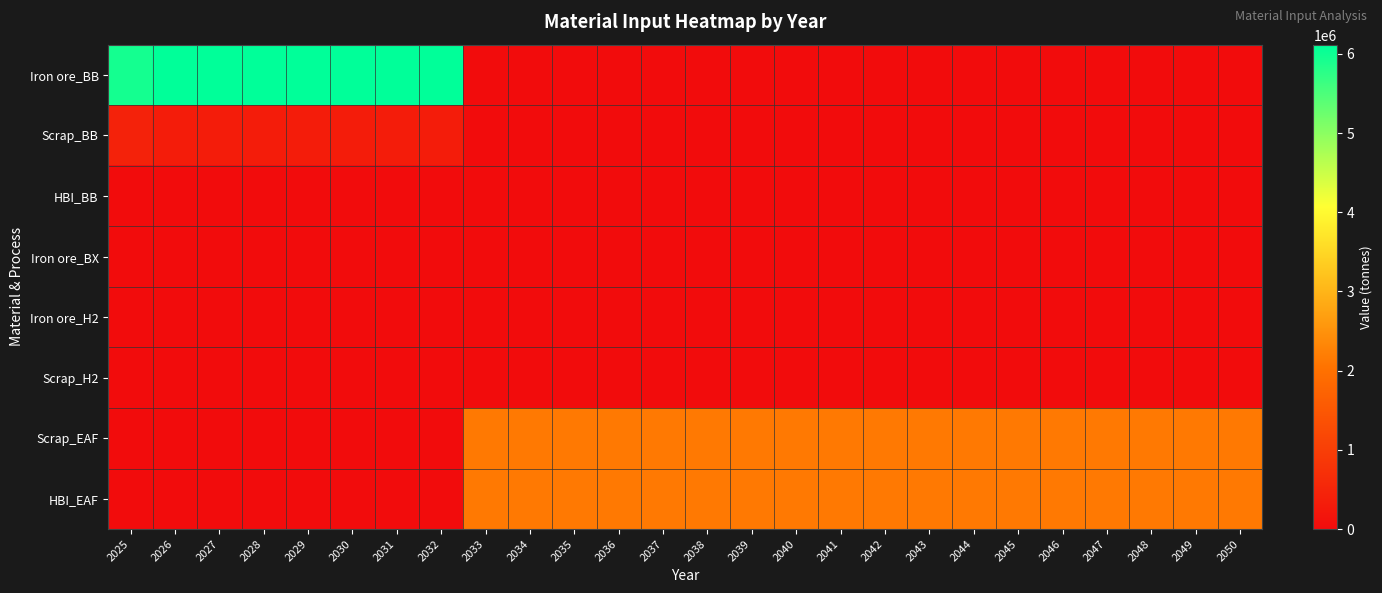

At how many categories does at least one series exceed 5707185?

8